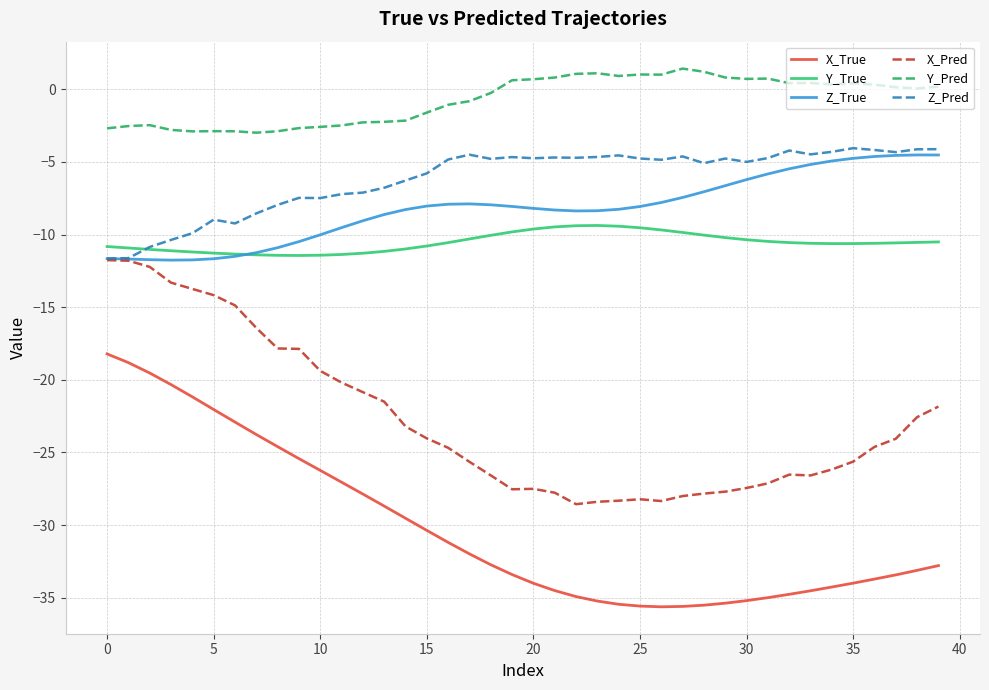

What is the maximum value shown in the chart?

1.4